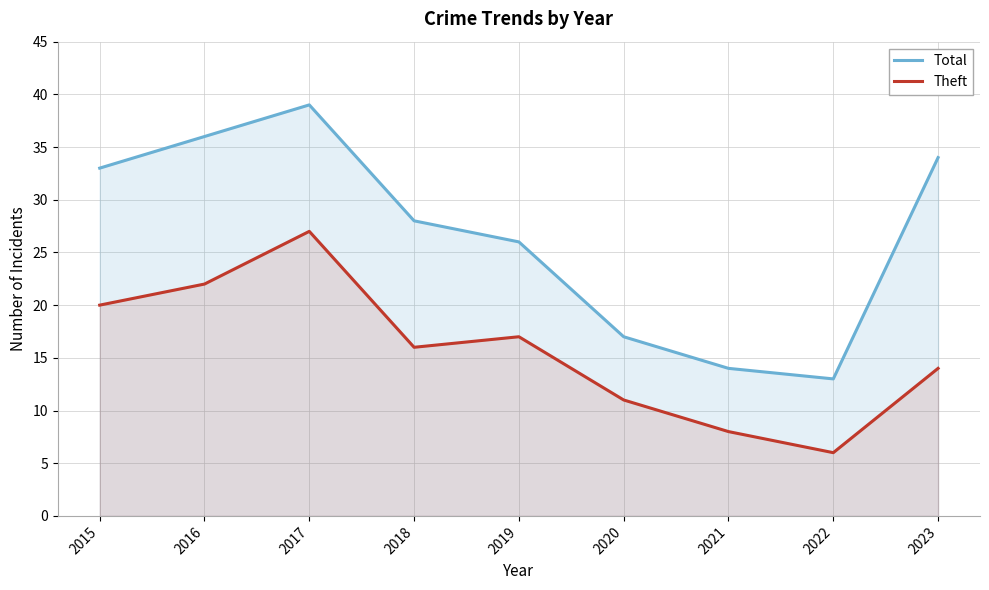

Between 2016 and 2018, which series saw the biggest shift?

Total